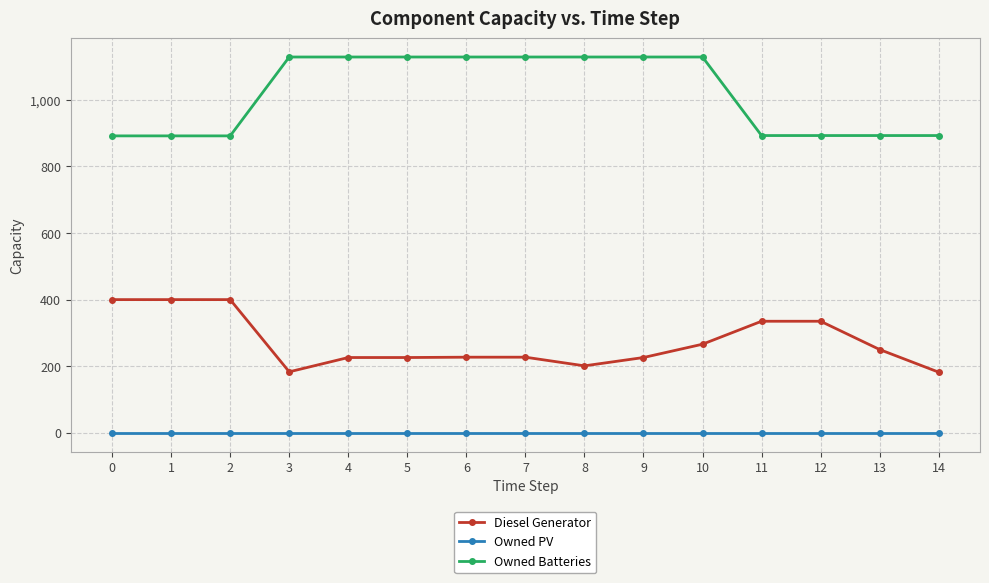

The Diesel Generator series shows 266 at 10. True or false?

True